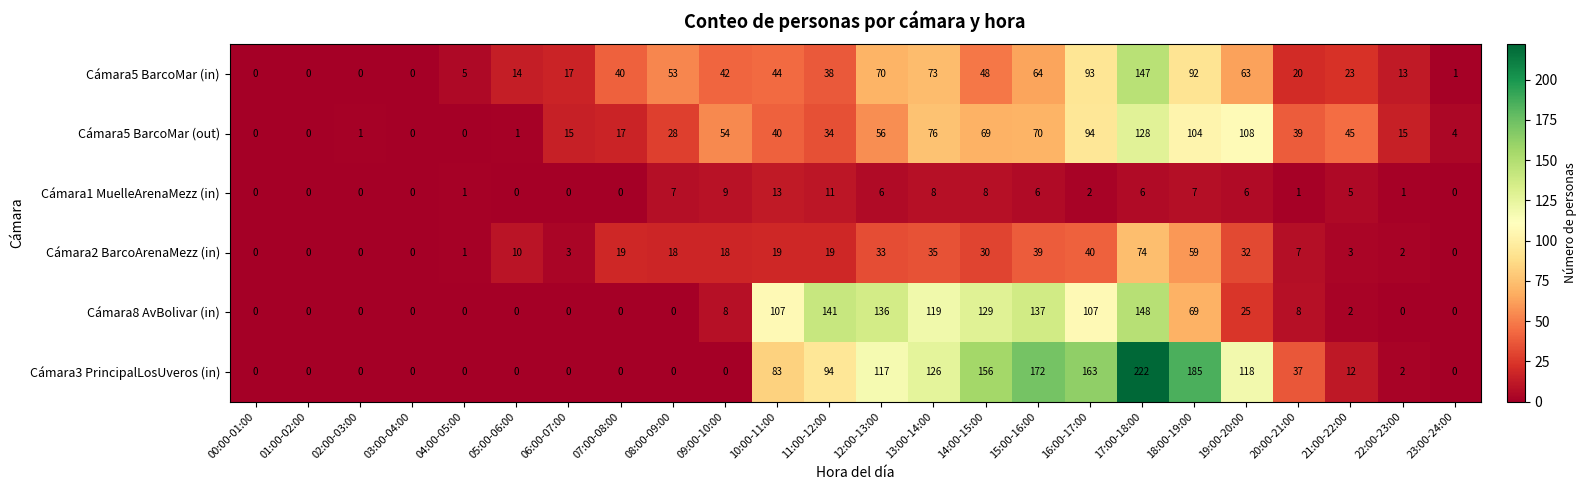

What is the difference between the highest and lowest values at 17:00-18:00?

216